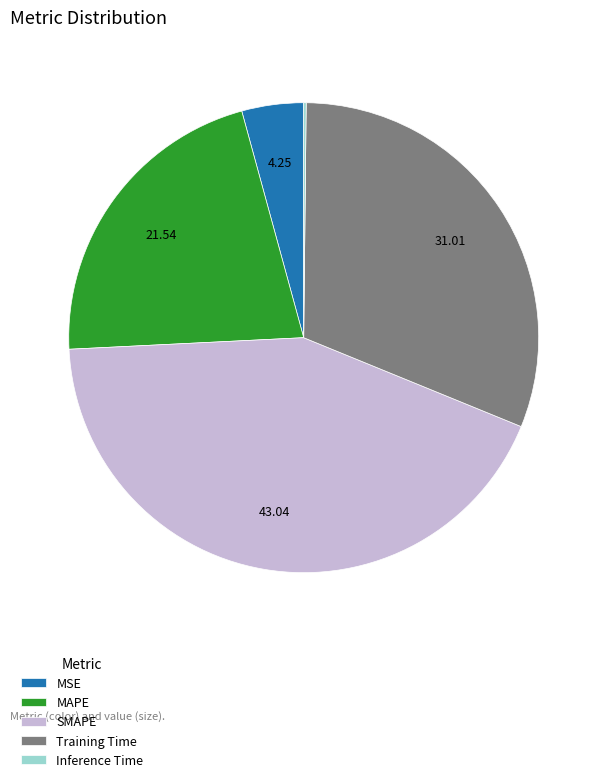

Combined, do MSE and MAPE account for over 50%?

No